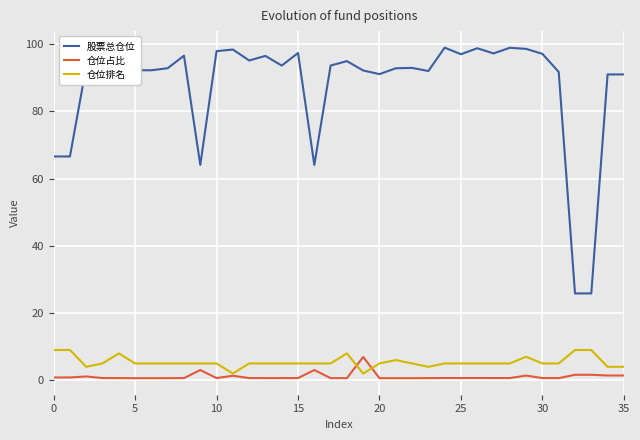

Which series has the largest range (max minus min)?

股票总仓位